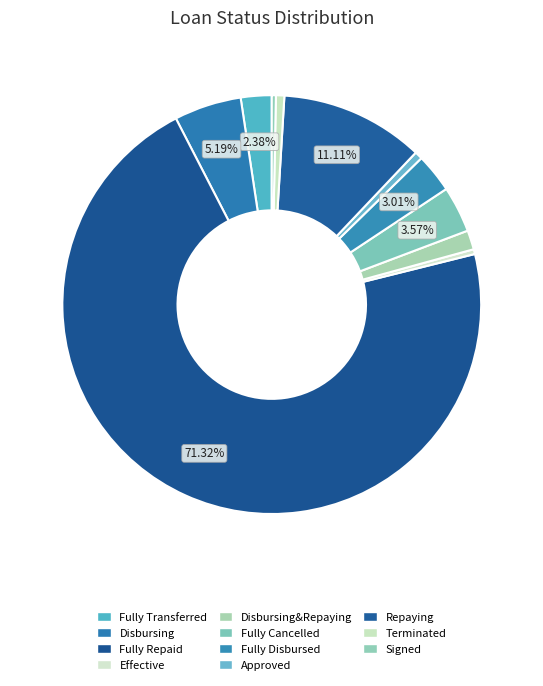

Rank the categories by value from highest to lowest.

Fully Repaid, Repaying, Disbursing, Fully Cancelled, Fully Disbursed, Fully Transferred, Disbursing&Repaying, Terminated, Approved, Effective, Signed